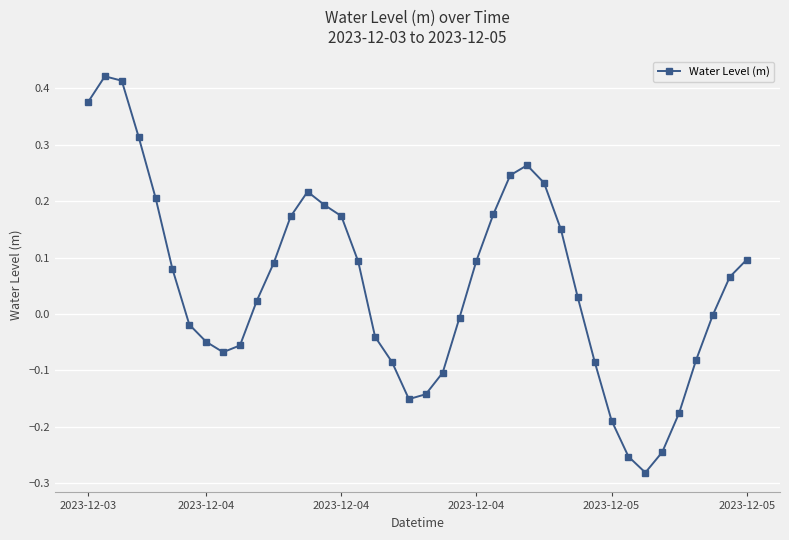

What is the difference between the maximum and second lowest values?

0.7